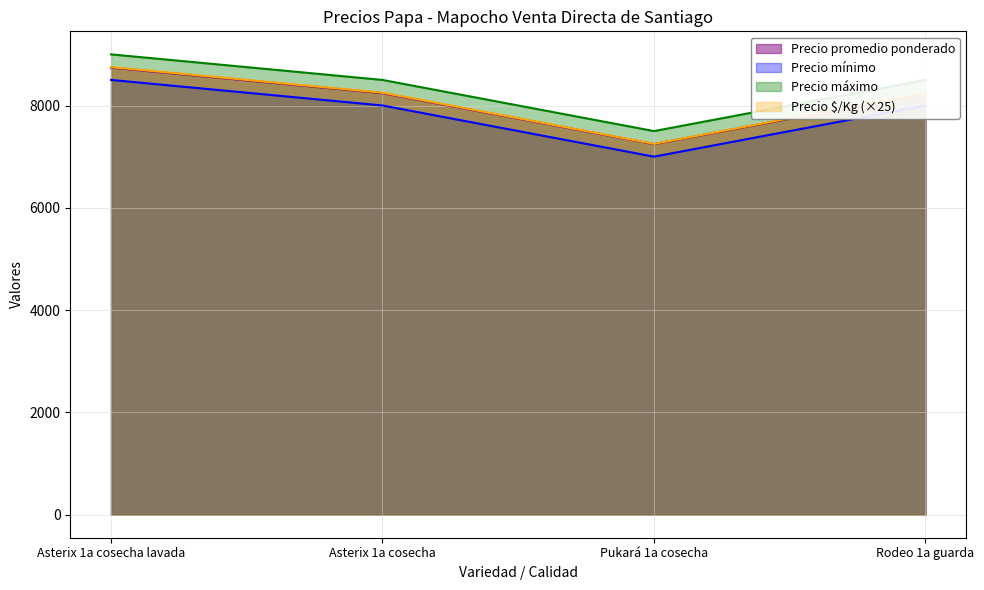

Which has a higher value, Pukará 1a cosecha or Rodeo 1a guarda?

Rodeo 1a guarda